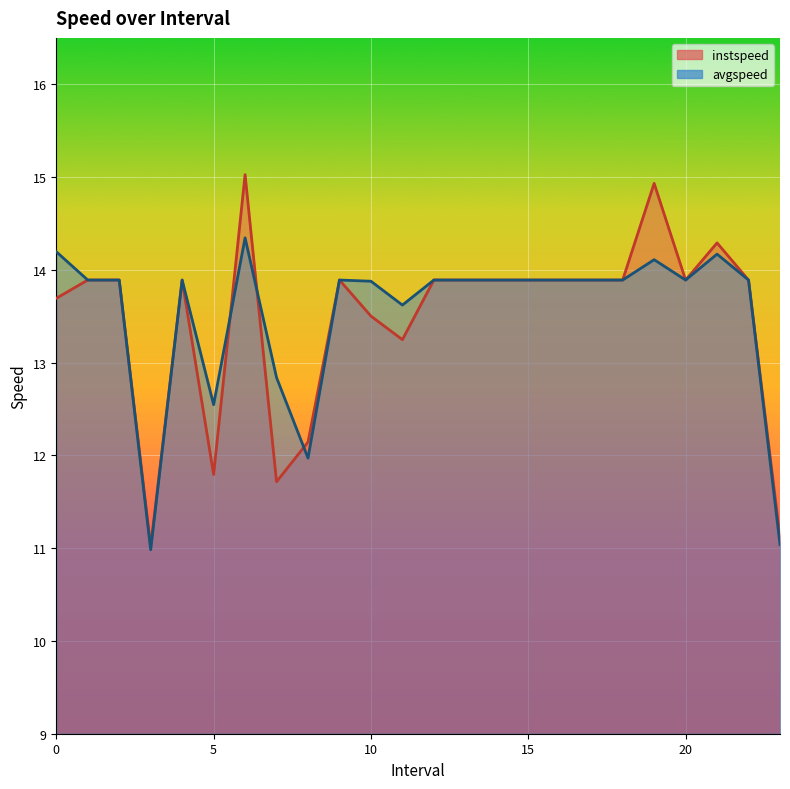

Reading left to right, what are all the values shown in this chart?

instspeed: 0.0=13.7	1.0=13.9	2.0=13.9	3.0=11.0	4.0=13.9	5.0=11.8	6.0=15.0	7.0=11.7	8.0=12.1	9.0=13.9	10.0=13.5	11.0=13.2	12.0=13.9	13.0=13.9	14.0=13.9	15.0=13.9	16.0=13.9	17.0=13.9	18.0=13.9	19.0=14.9	20.0=13.9	21.0=14.3	22.0=13.9	23.0=11.1
avgspeed: 0.0=14.2	1.0=13.9	2.0=13.9	3.0=11.0	4.0=13.9	5.0=12.5	6.0=14.3	7.0=12.8	8.0=12.0	9.0=13.9	10.0=13.9	11.0=13.6	12.0=13.9	13.0=13.9	14.0=13.9	15.0=13.9	16.0=13.9	17.0=13.9	18.0=13.9	19.0=14.1	20.0=13.9	21.0=14.2	22.0=13.9	23.0=11.0